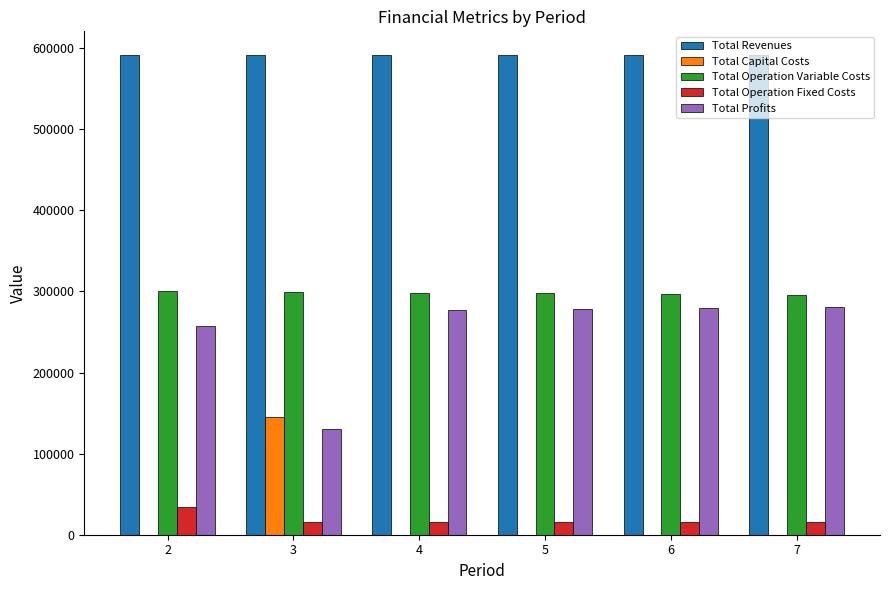

What is the maximum value for Total Profits?

280398.3